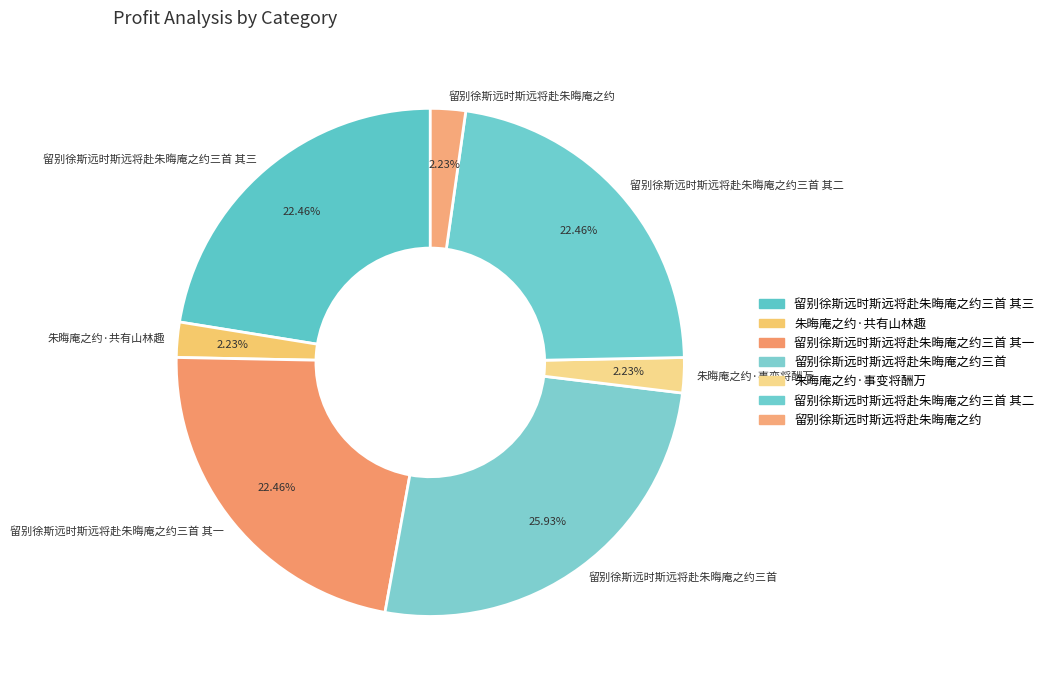

The 留别徐斯远时斯远将赴朱晦庵之约三首 其二 slice represents 14% of the pie. True or false?

False